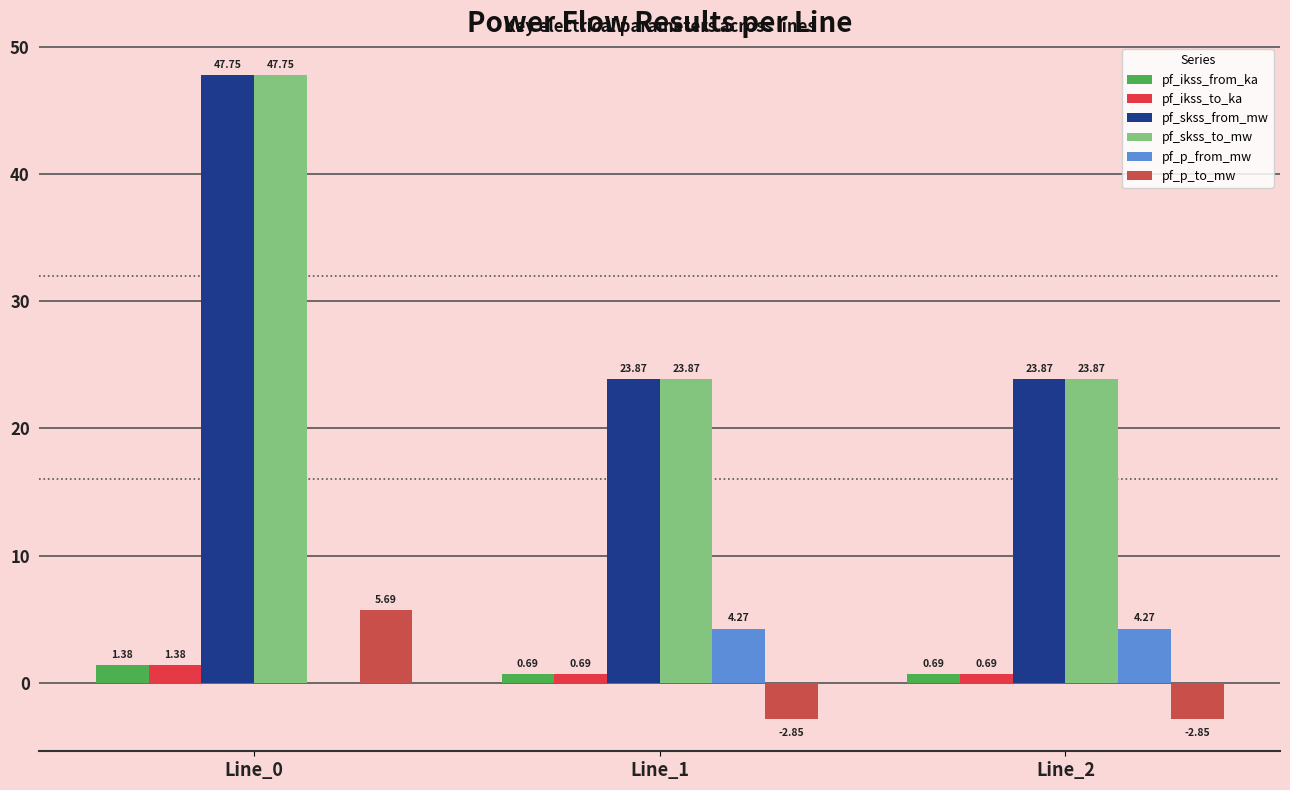

What is the maximum value shown in the chart?

47.7